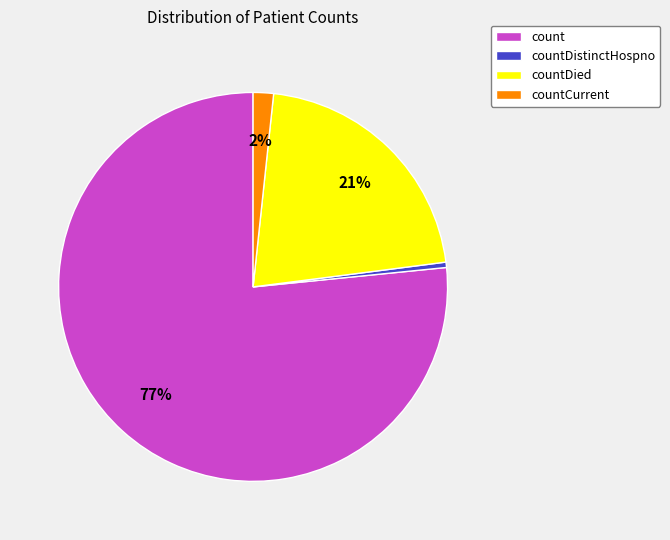

Is count the majority of the pie?

Yes